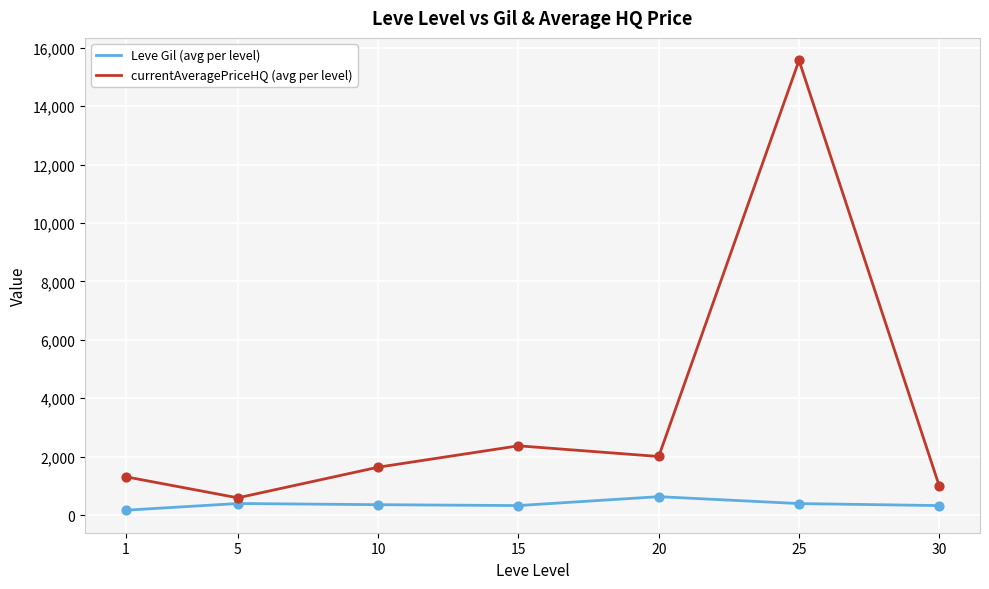

Is the value of currentAveragePriceHQ (avg per level) at 30 greater than the value of Leve Gil (avg per level) at 10?

Yes